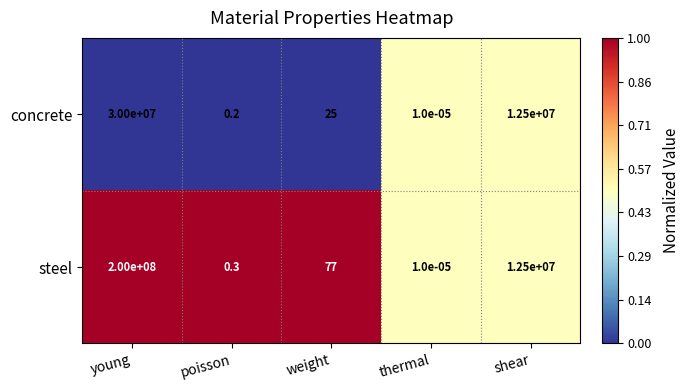

Between young and weight, which series saw the biggest shift?

steel